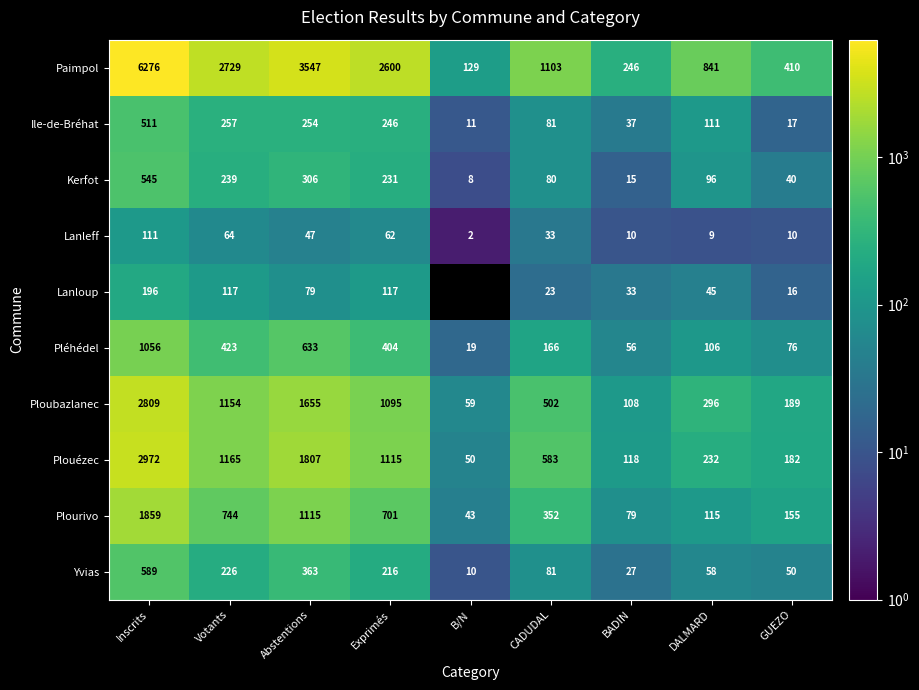

List the labels in order of Lanleff value, smallest first.

B/N, DALMARD, BADIN, GUEZO, CADUDAL, Abstentions, Exprimés, Votants, Inscrits